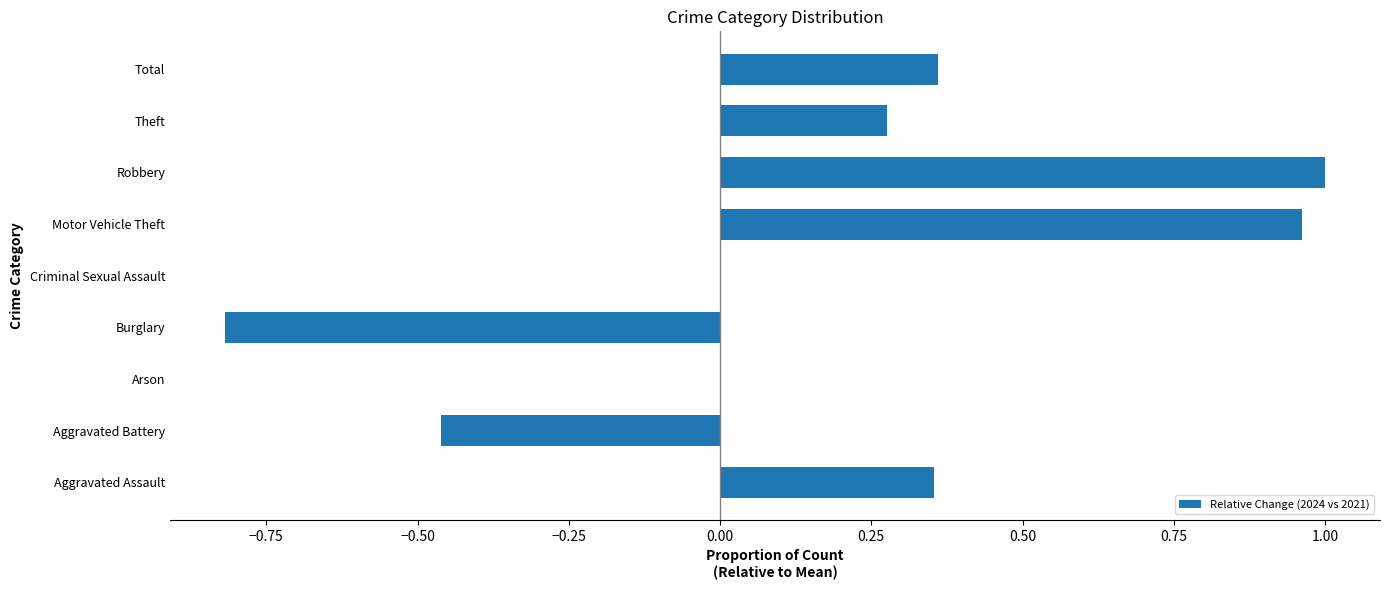

How many data points does each series have?

9